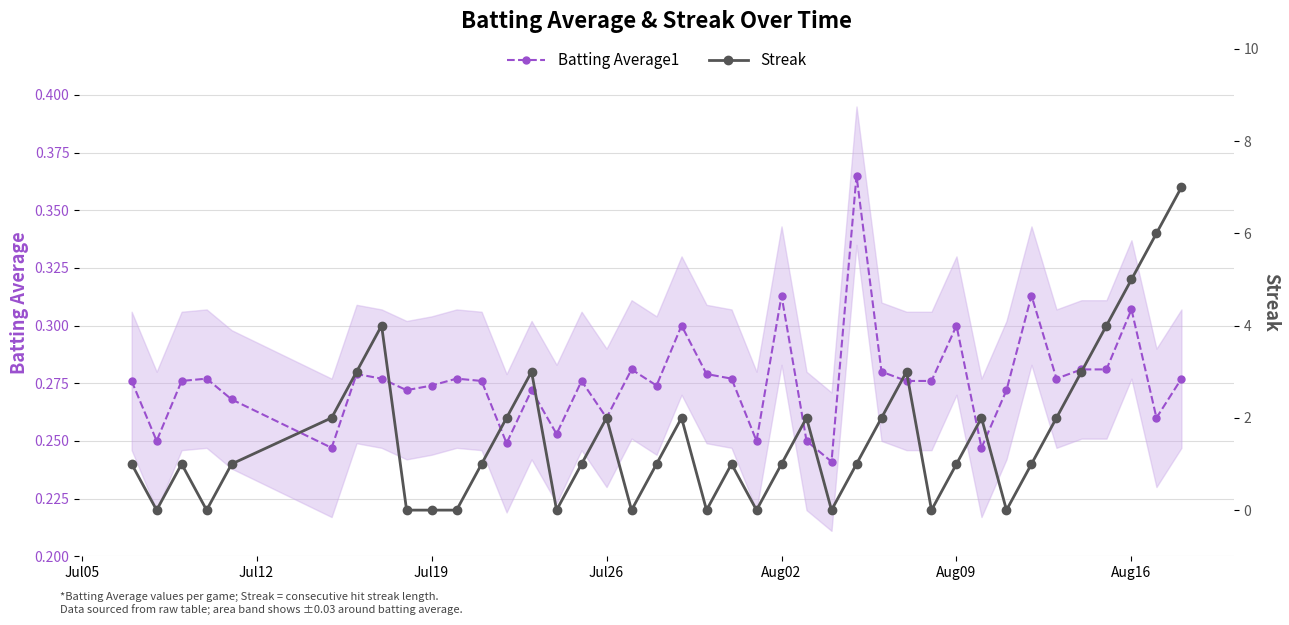

Count the Batting Average1 values in the range 0 to 1.

40